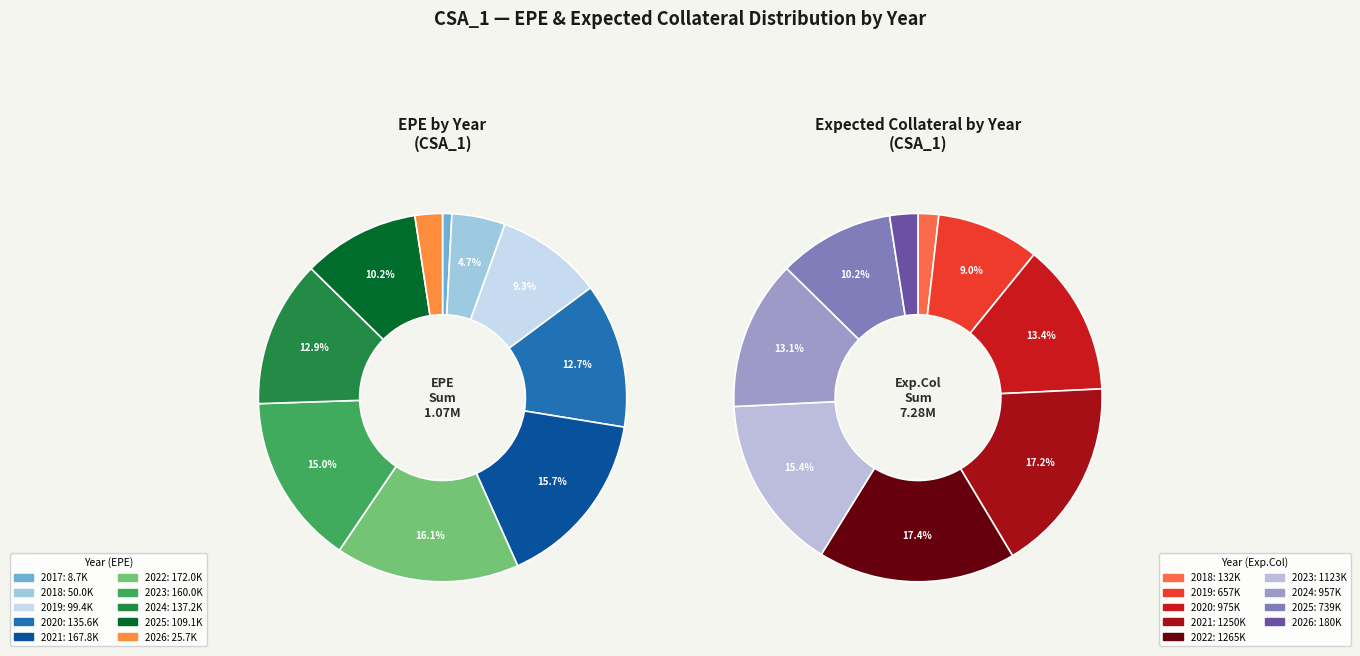

Does any single category account for the majority?

No